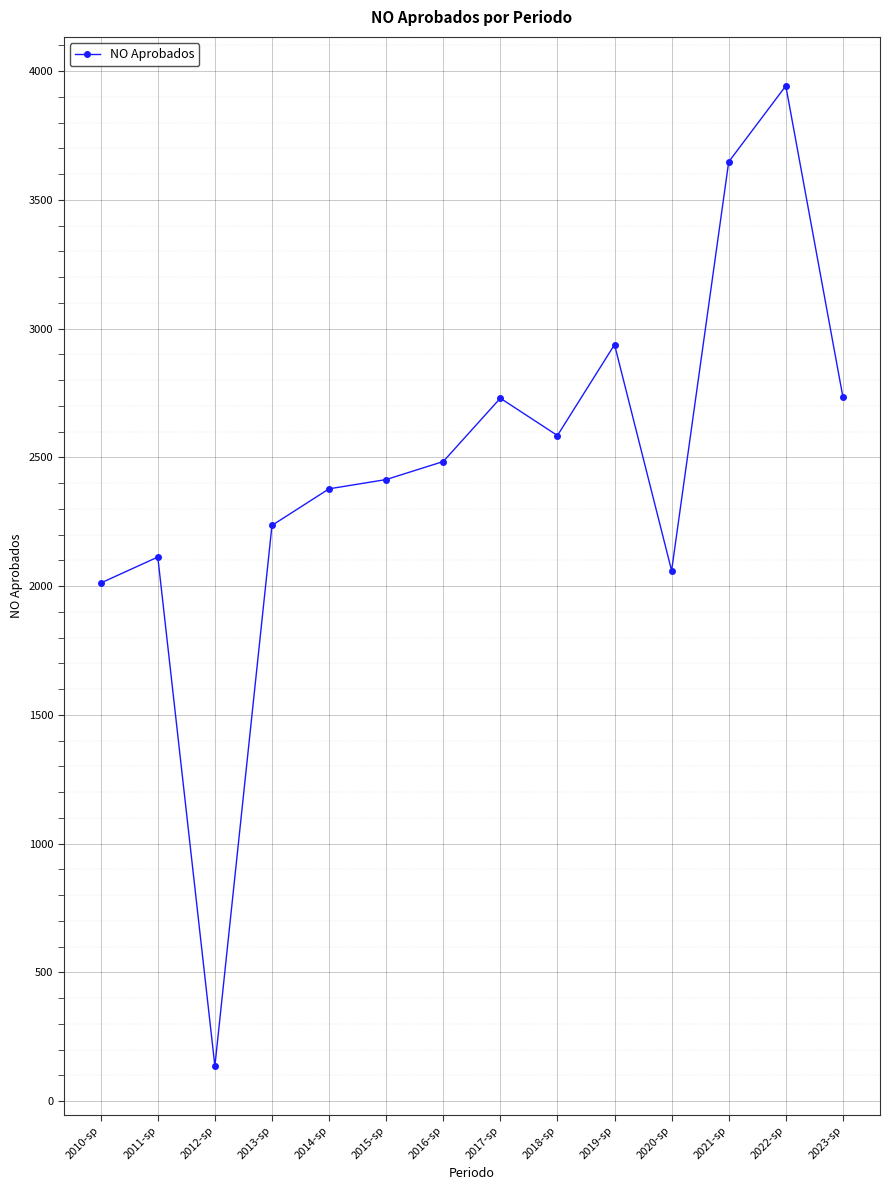

The chart shows a value of 5188 at 2022-sp. True or false?

False